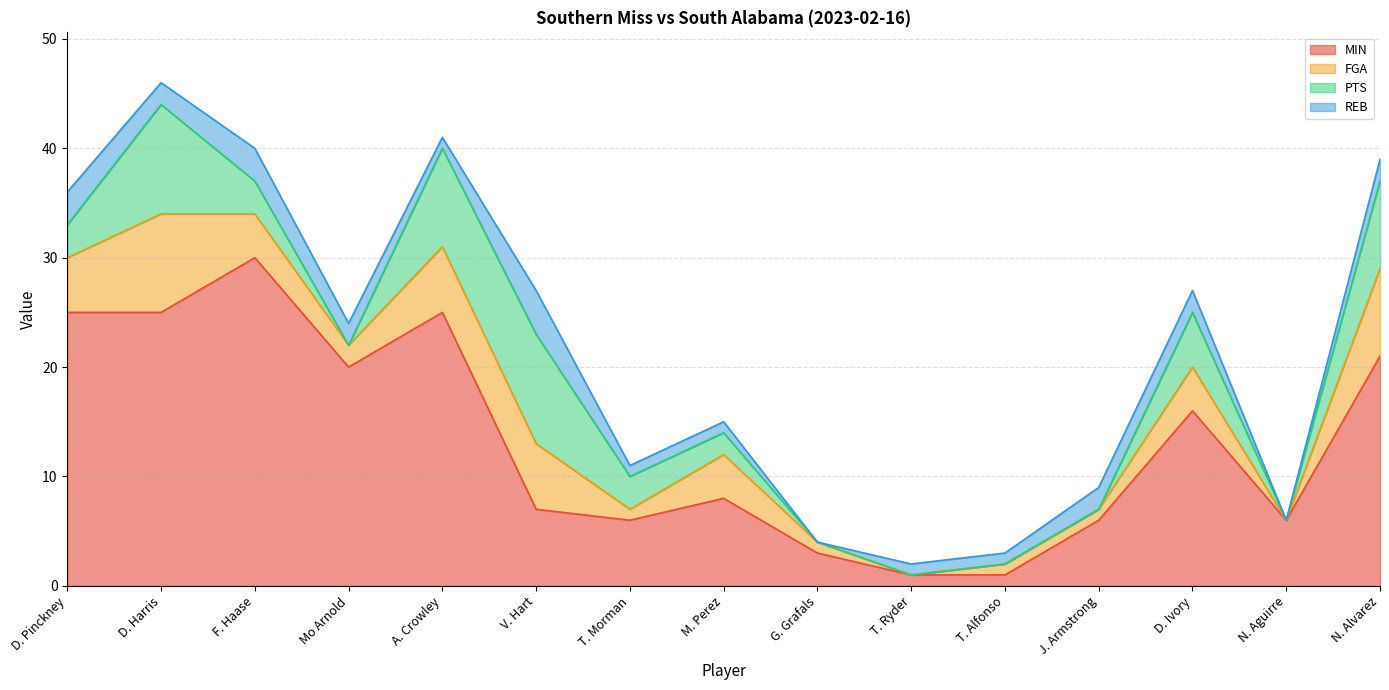

Is it true that PTS equals 3 at T. Morman?

True